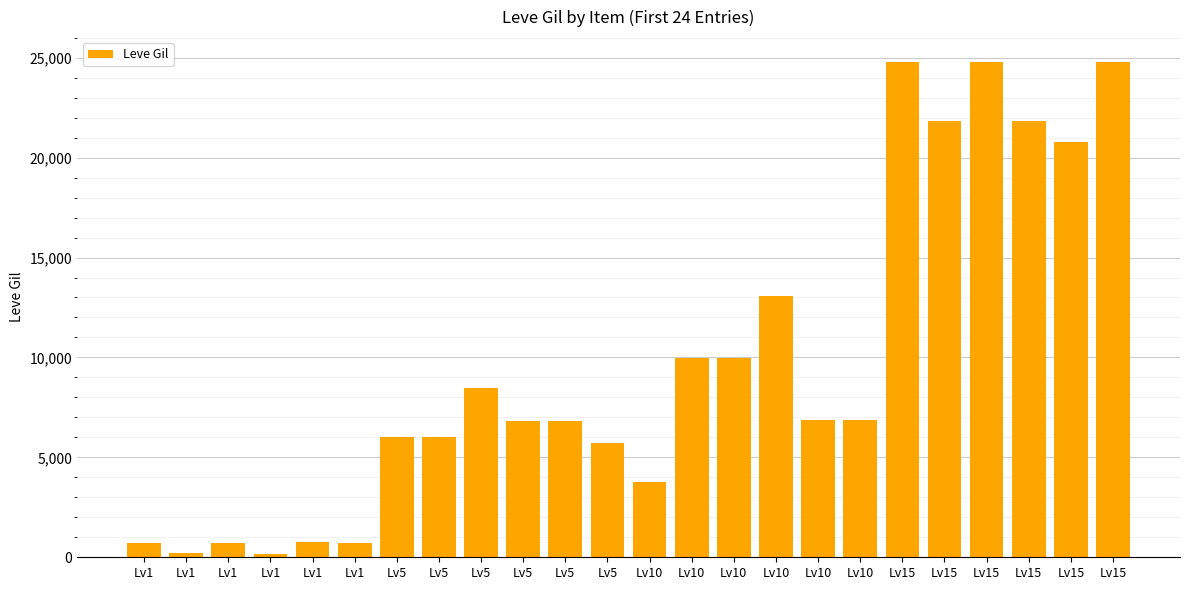

Reading left to right, list all the values displayed in this chart.

Lv1=690	Lv1=220	Lv1=690	Lv1=160	Lv1=740	Lv1=690	Lv5=6030	Lv5=6030	Lv5=8460	Lv5=6840	Lv5=6840	Lv5=5730	Lv10=3780	Lv10=9990	Lv10=9990	Lv10=13090	Lv10=6880	Lv10=6880	Lv15=24790	Lv15=21850	Lv15=24790	Lv15=21850	Lv15=20790	Lv15=24790